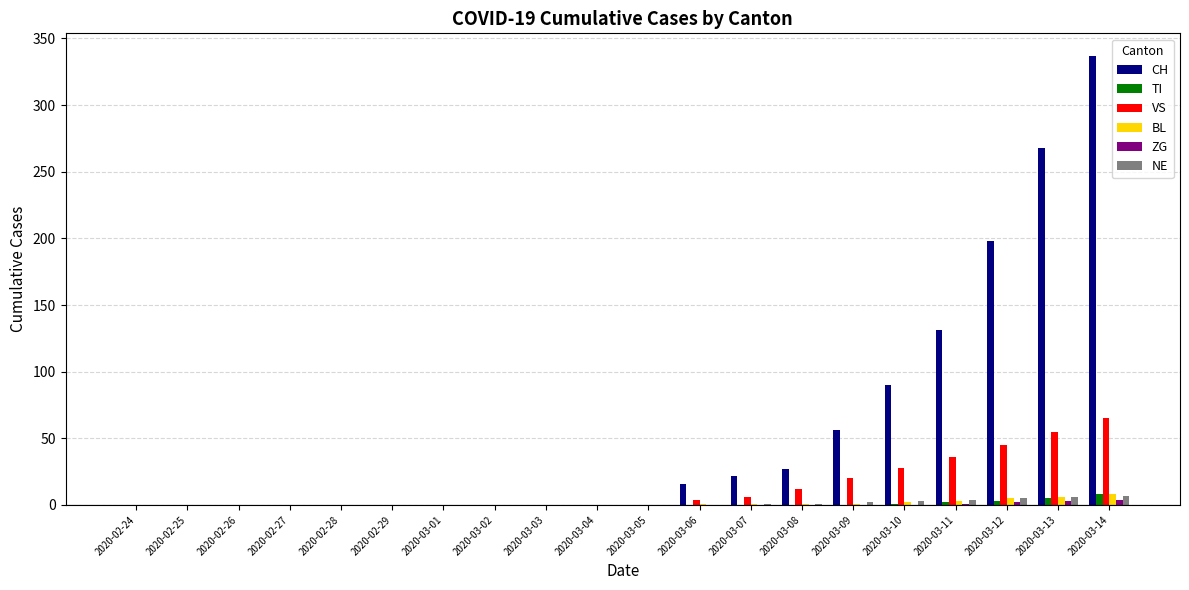

What is the sum of all VS values?

271